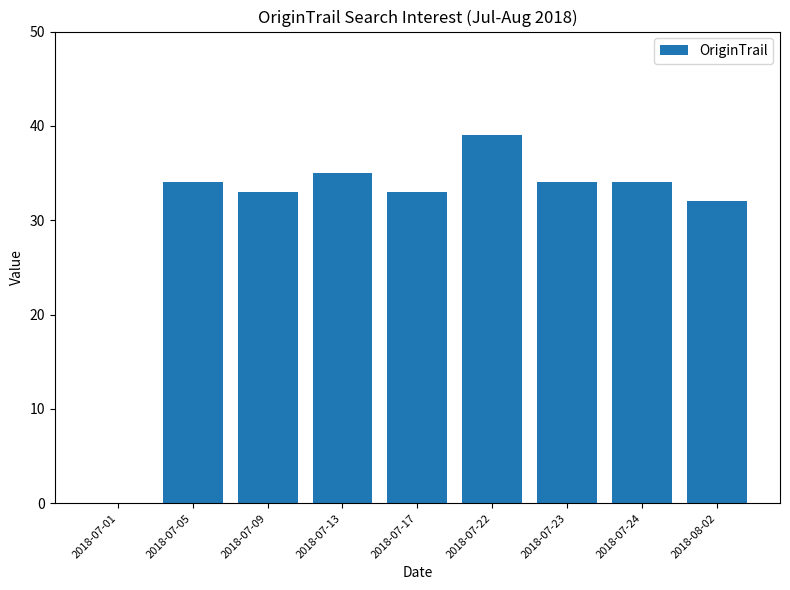

Approximately how many times larger is the value at 2018-07-23 compared to 2018-07-09?

1.0